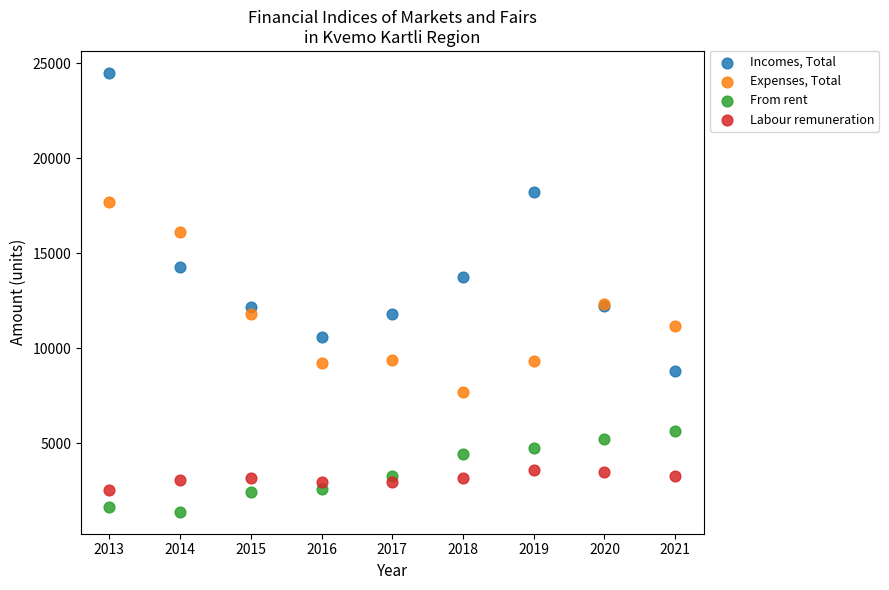

In the Incomes, Total series, what Y value is closest to 16641?

18193.4